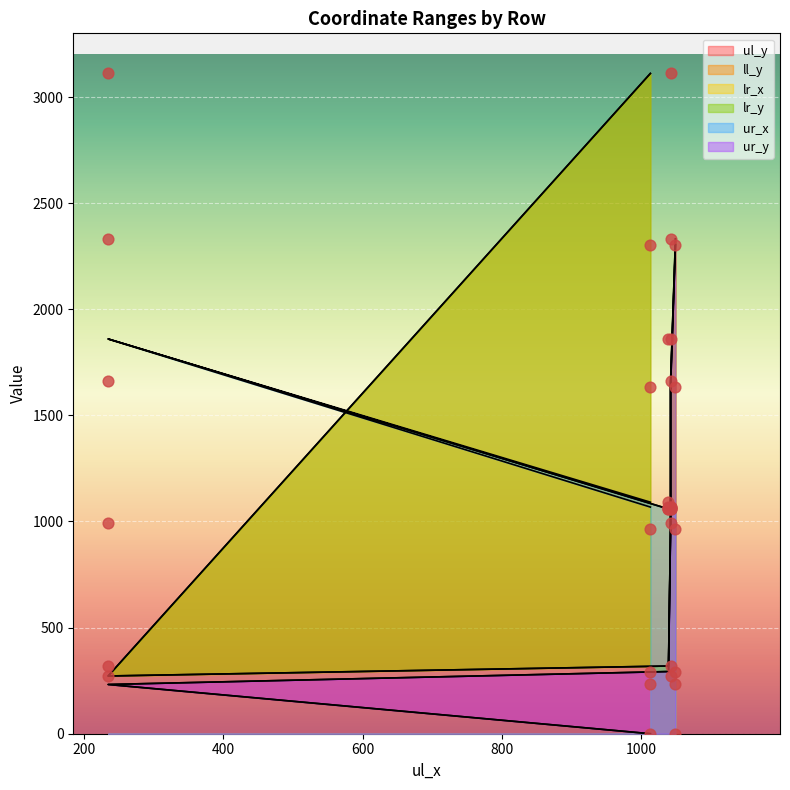

Which series has the largest total across all categories?

ll_y